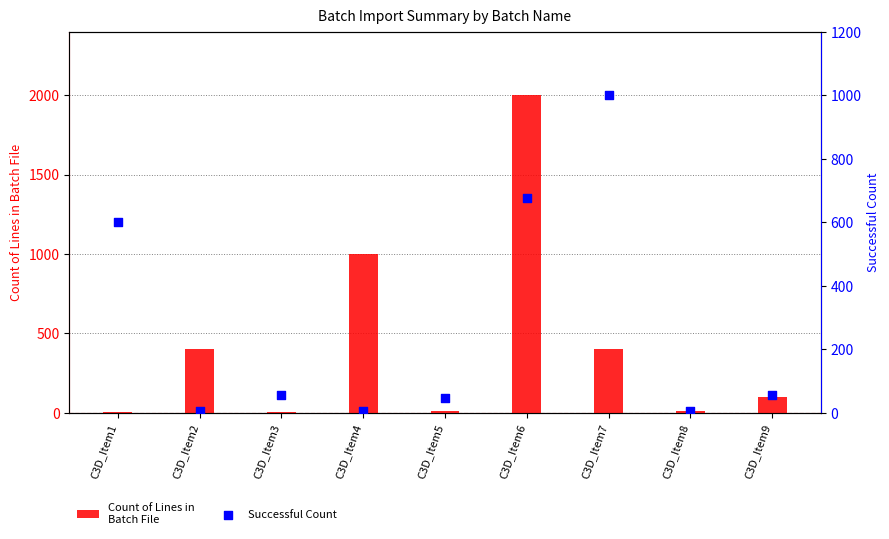

Which series contains the highest Y value?

Count of Lines in
Batch File